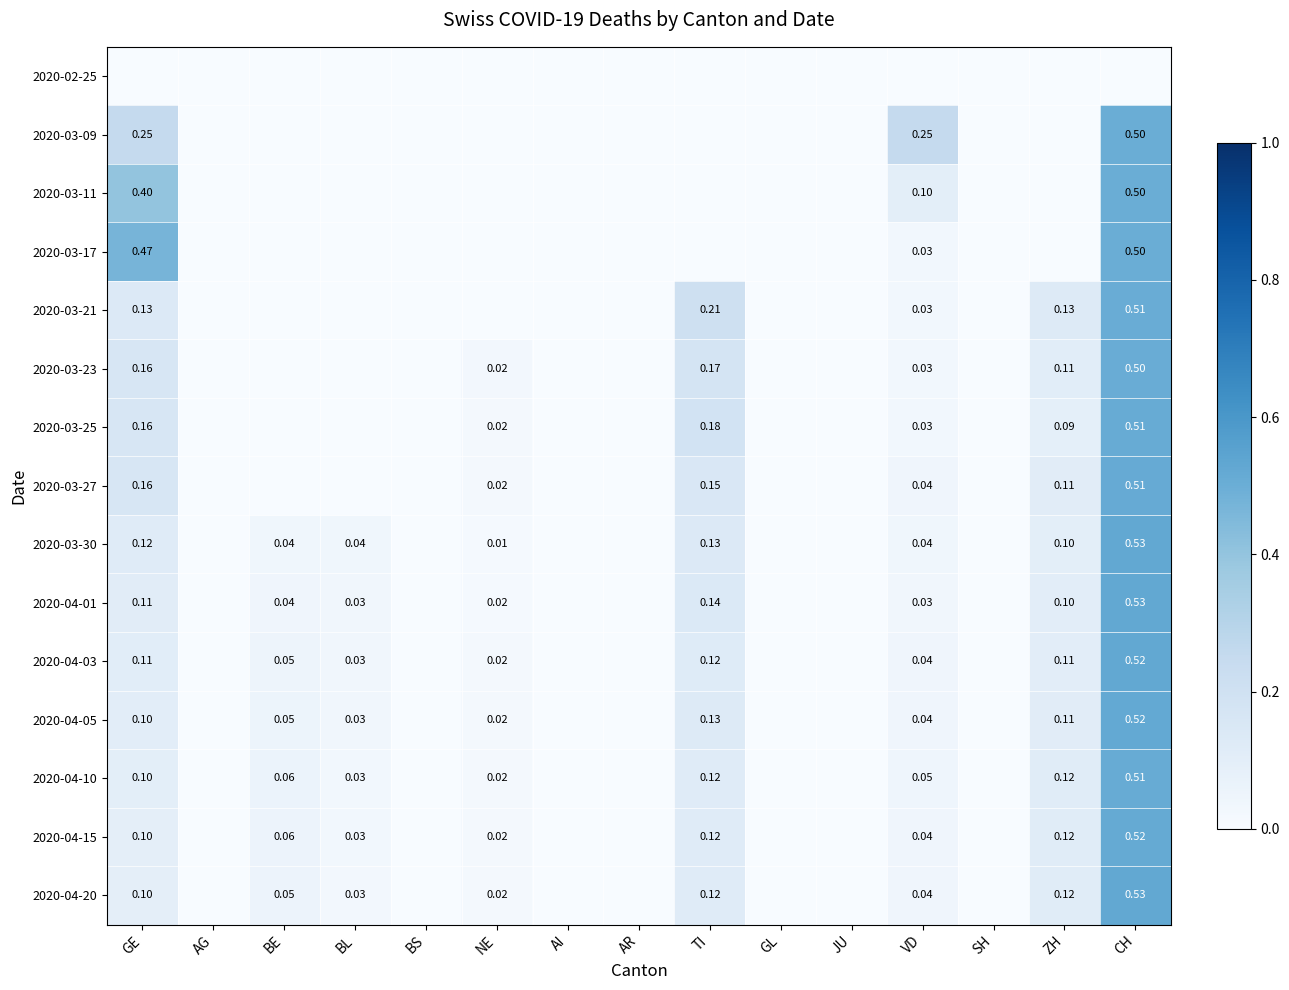

Which series changed the most between AR and ZH?

2020-03-21